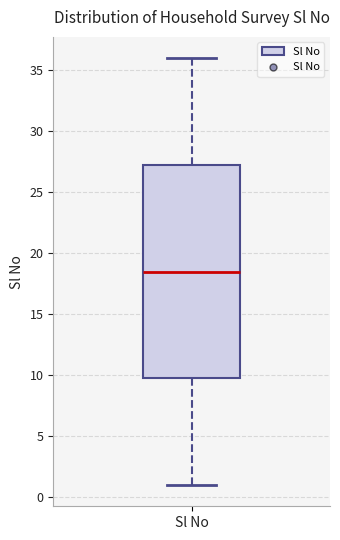

Read this box plot against the y-axis: the position of the median line, the range covered by the box, and the ends of both whiskers. The values are not printed on the chart, so give them approximately, as read against the axis.

median 18.5, box 10.0 to 27.5, whiskers 1.0 to 36.0